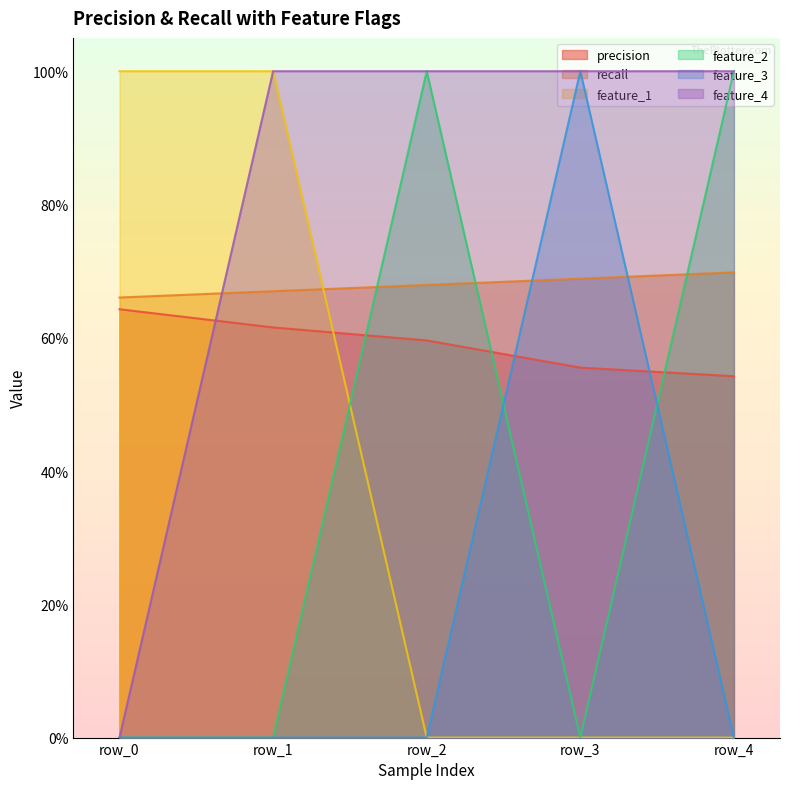

Which label corresponds to the smallest value in the chart?

row_2